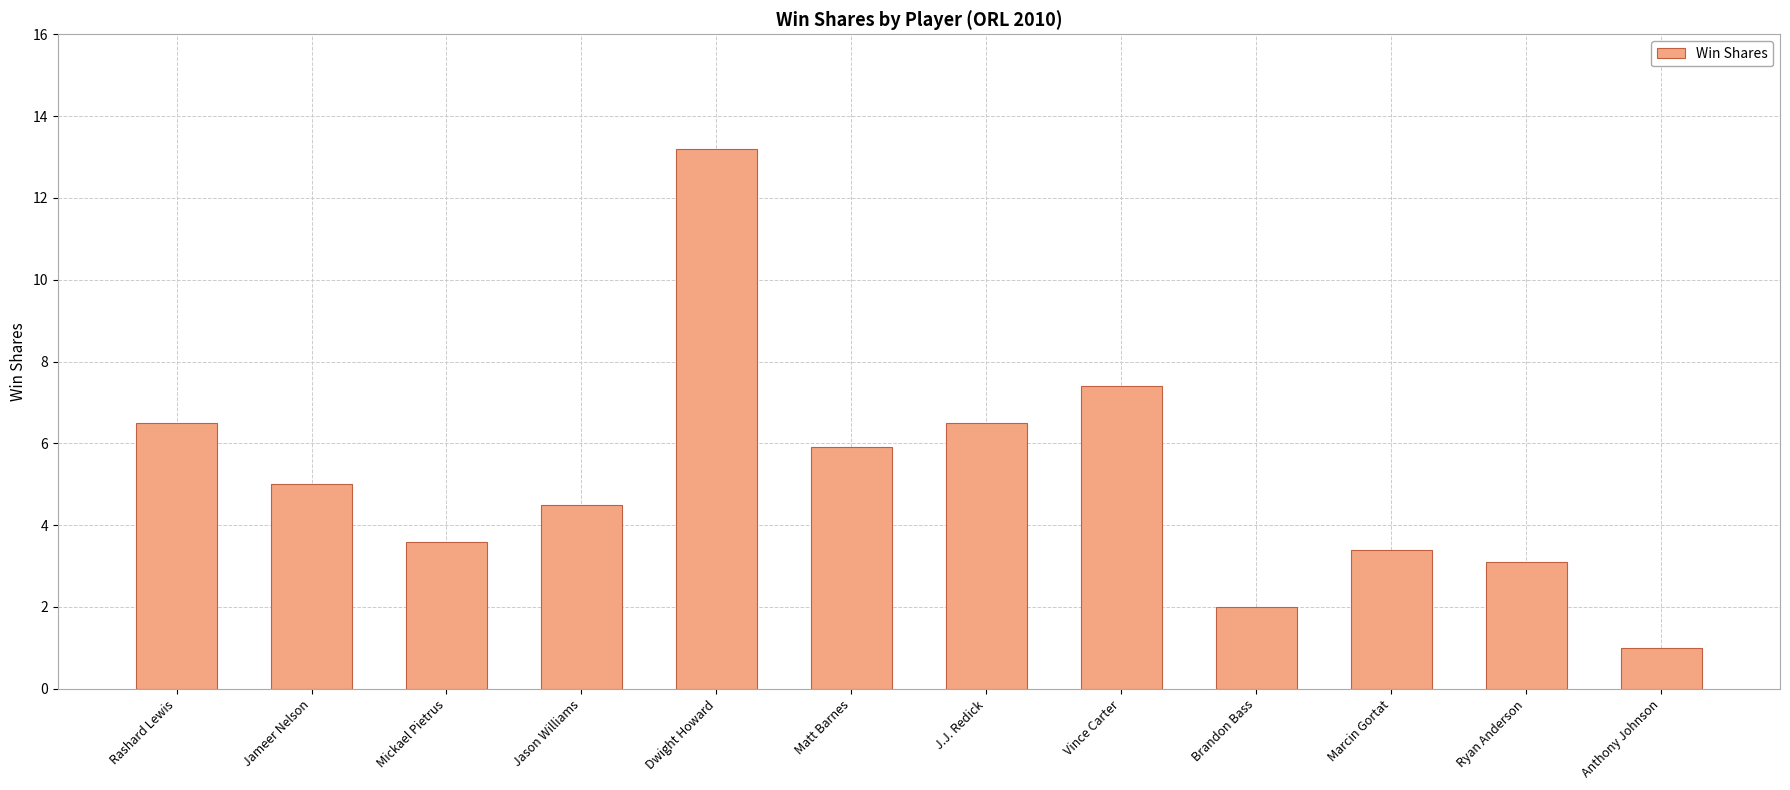

What is the change in value from Dwight Howard to J.J. Redick?

-6.7